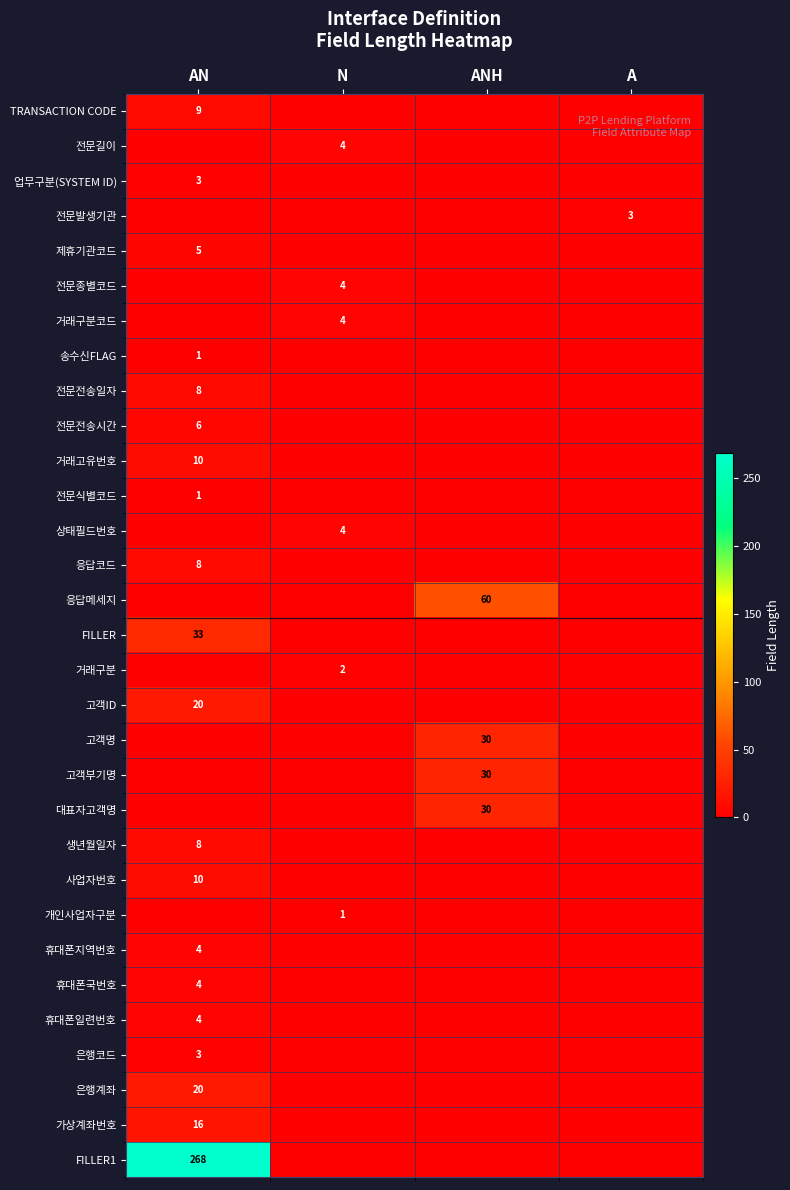

The 은행계좌 series shows 20 at AN. True or false?

True